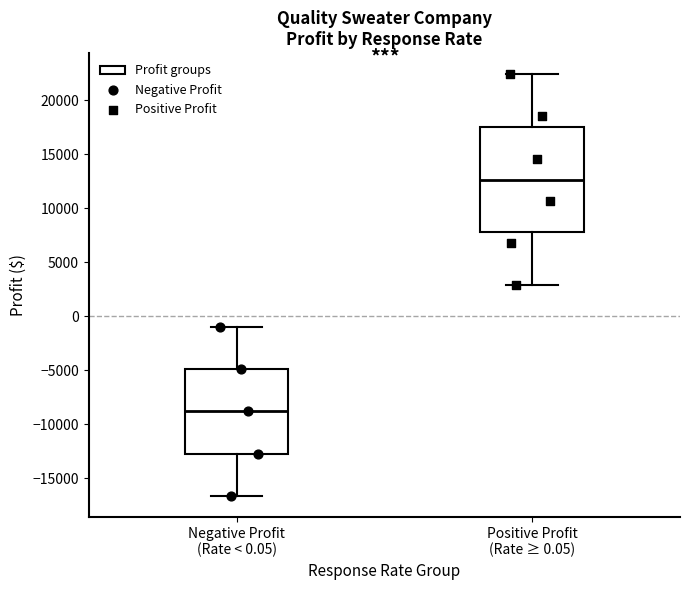

Comparing the boxes themselves (not the whiskers), which one is the tallest?

Positive Profit (Rate ≥ 0.05)